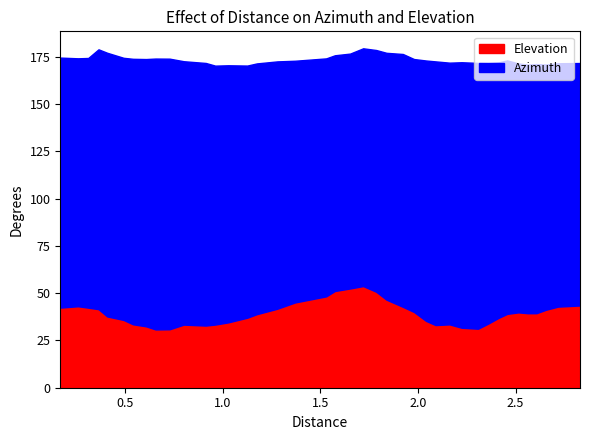

What position from the right is 1.786198?

18